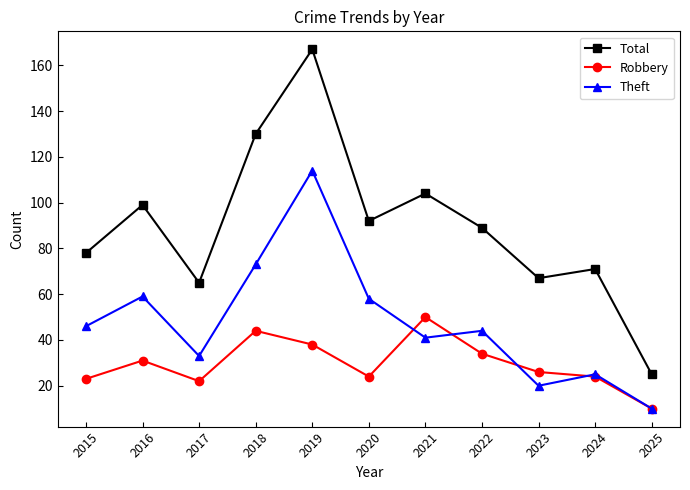

How many data points in Theft are less than 44?

5